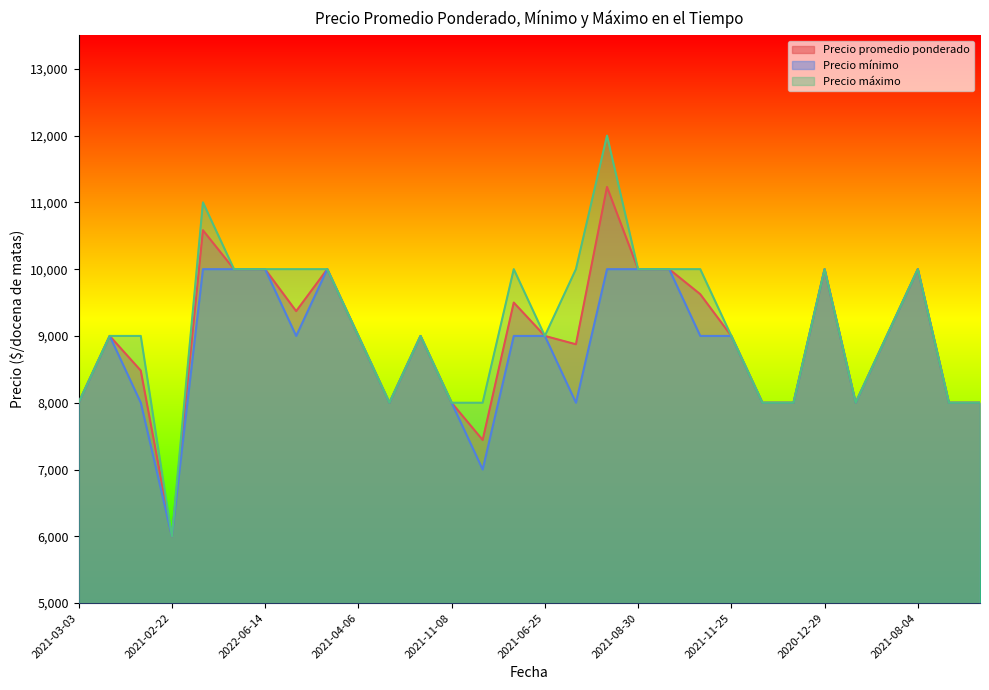

Does the chart display data point markers on the line(s)?

No